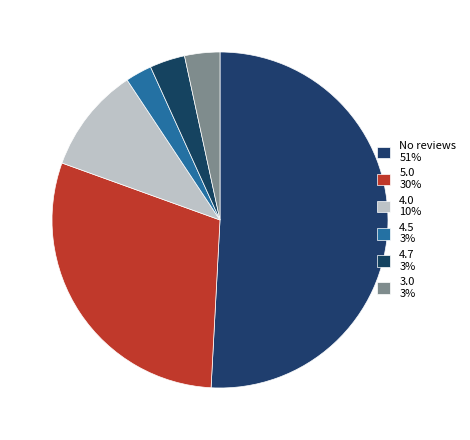

Count the number of slices in the pie.

6